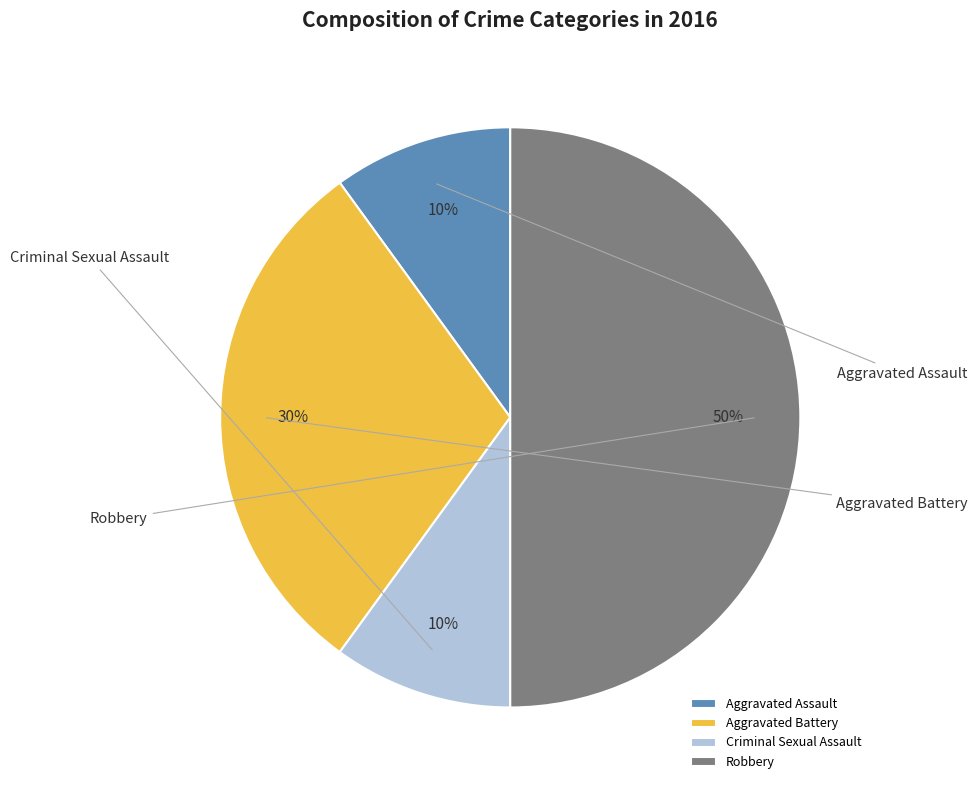

What percentage is the Aggravated Assault slice, to the nearest percent?

10%